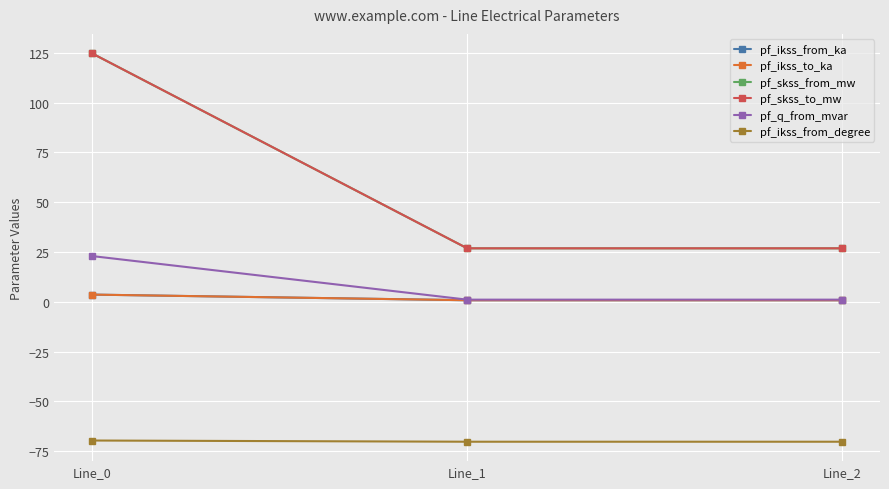

True or false: pf_ikss_from_ka has a value of 3.6 at Line_0.

True